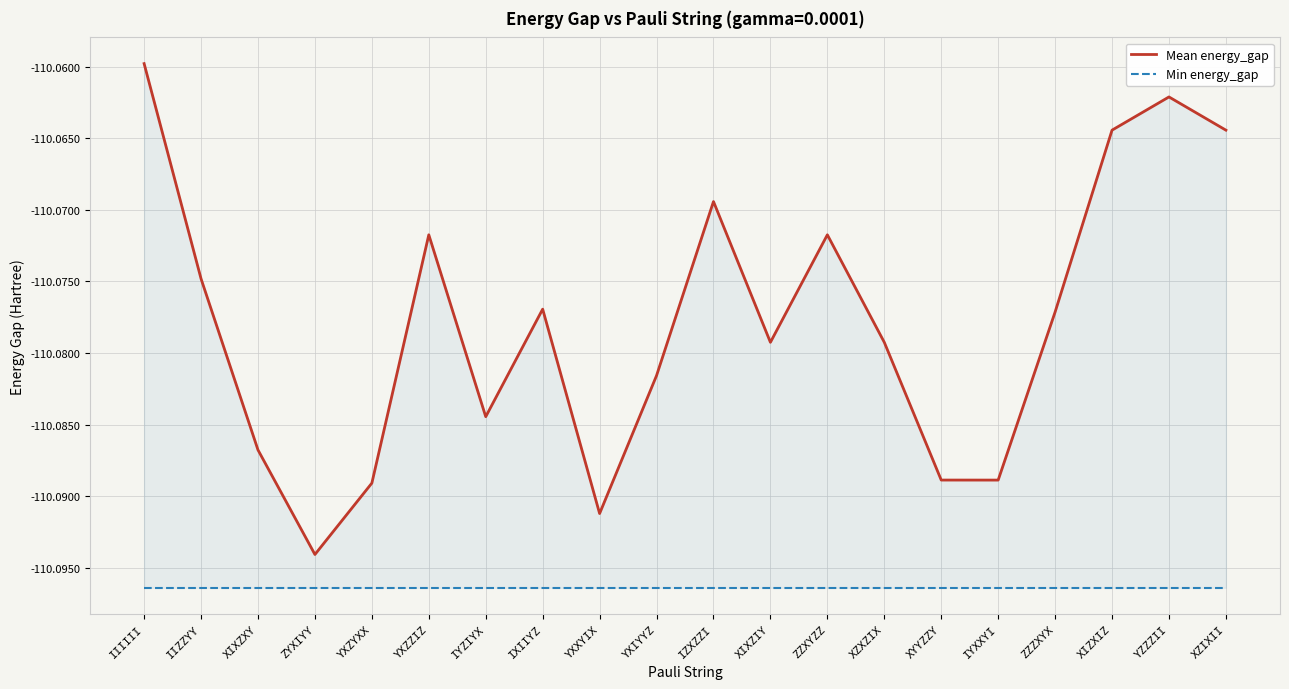

At which category is the sum across all series the highest?

IIIIII